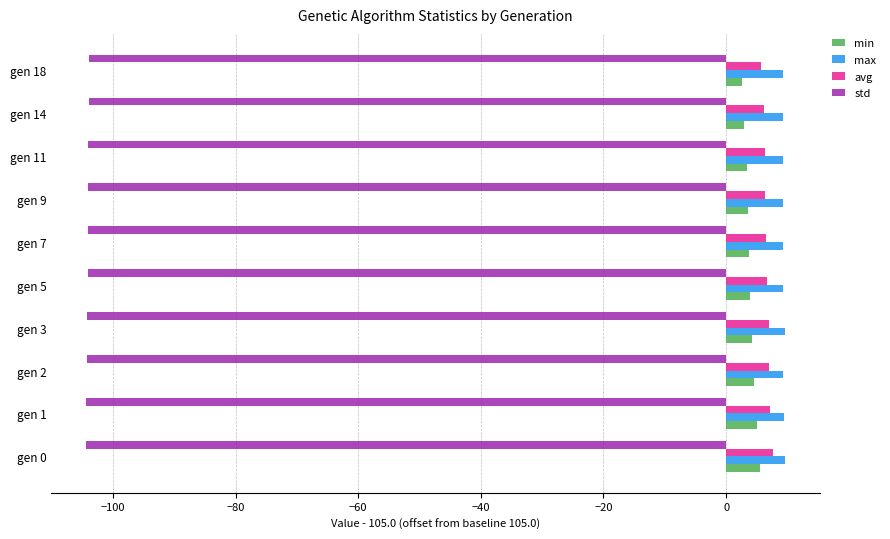

What is the sum of all avg values?

66.7